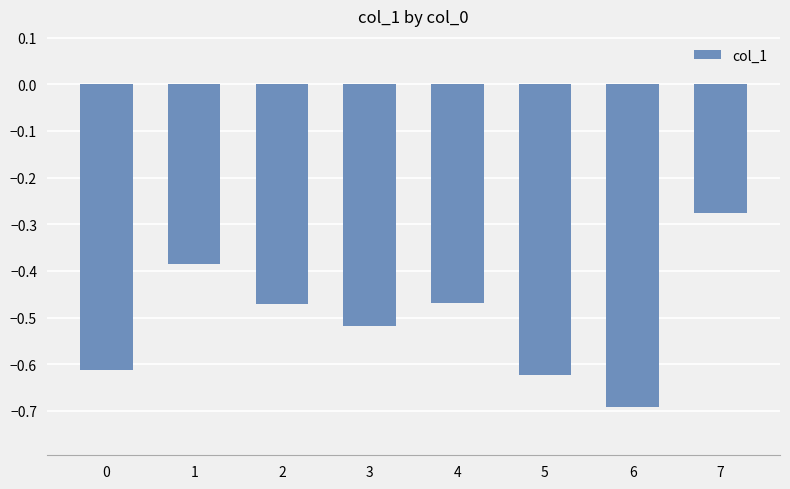

Which category has the lowest value across all series?

6